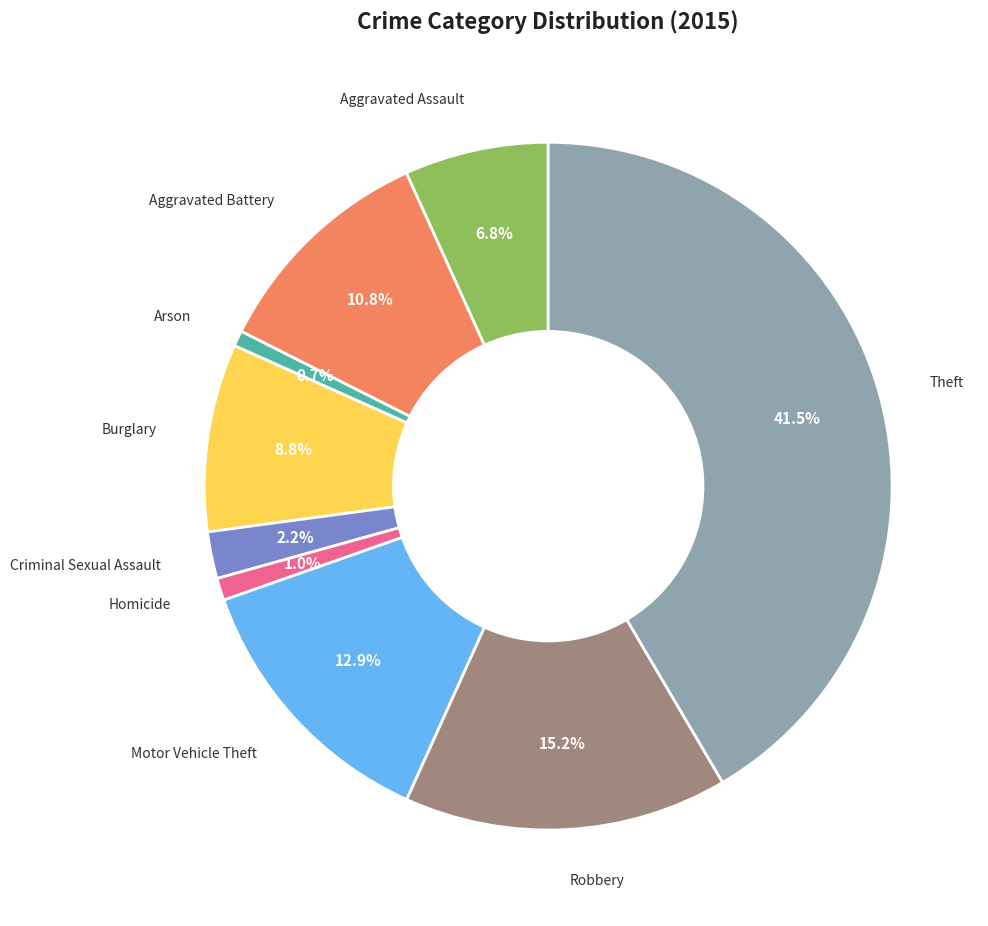

Is there a majority slice in this chart?

No